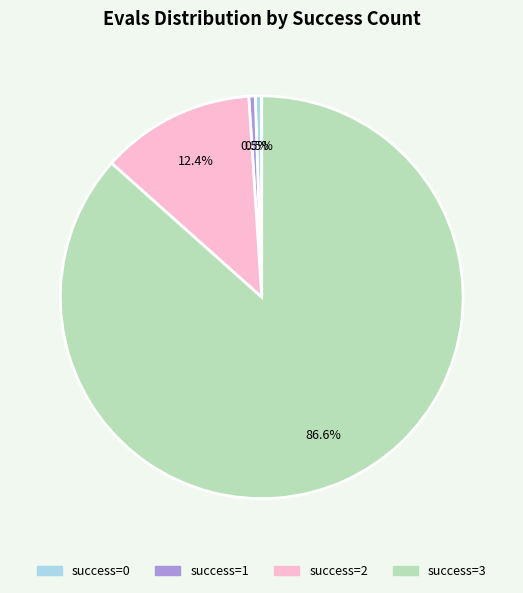

Is there any slice that represents more than half of the pie?

Yes